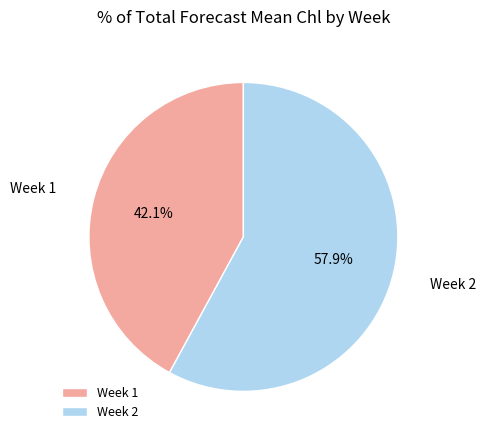

How many slices are in this pie chart?

2